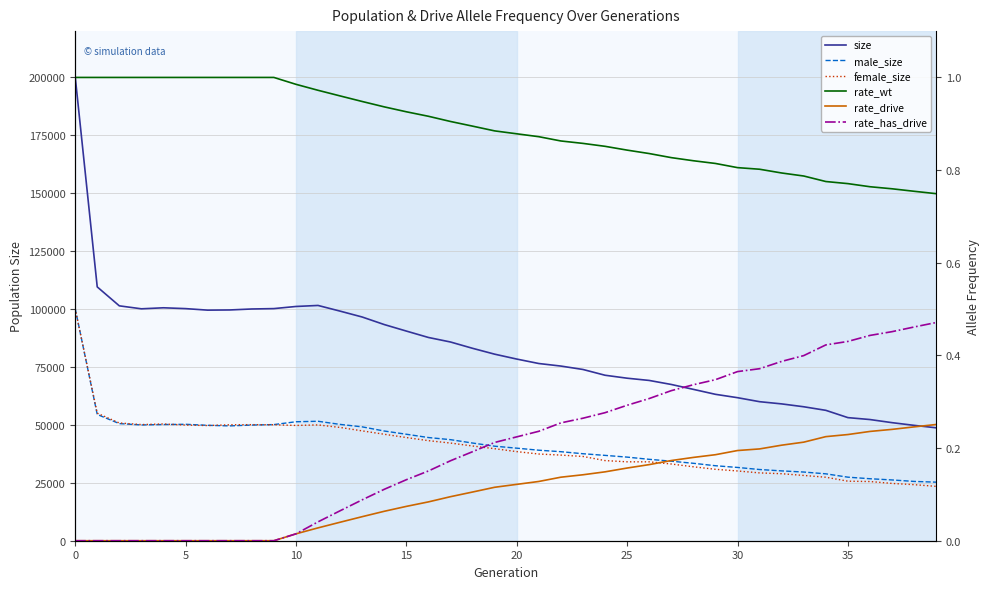

Reading right to left, transcribe all the data shown in this chart.

size: 48745.0	49801.0	50967.0	52312.0	53140.0	56288.0	57828.0	59067.0	60020.0	61748.0	63204.0	65343.0	67456.0	69193.0	70159.0	71438.0	73928.0	75398.0	76501.0	78423.0	80535.0	83065.0	85789.0	87746.0	90510.0	93318.0	96578.0	99117.0	101568.0	101124.0	100207.0	100041.0	99621.0	99541.0	100202.0	100556.0	100118.0	101398.0	109574.0	200455.0
male_size: 25282.0	25600.0	26235.0	26760.0	27435.0	28877.0	29650.0	30143.0	30739.0	31632.0	32373.0	33425.0	34334.0	35139.0	36094.0	36840.0	37553.0	38434.0	39071.0	39956.0	40810.0	42170.0	43628.0	44545.0	45968.0	47358.0	49157.0	50214.0	51572.0	51360.0	50137.0	49935.0	49571.0	49820.0	50262.0	50153.0	49982.0	50562.0	54510.0	100322.0
female_size: 23463.0	24201.0	24732.0	25552.0	25705.0	27411.0	28178.0	28924.0	29281.0	30116.0	30831.0	31918.0	33122.0	34054.0	34065.0	34598.0	36375.0	36964.0	37430.0	38467.0	39725.0	40895.0	42161.0	43201.0	44542.0	45960.0	47421.0	48903.0	49996.0	49764.0	50070.0	50106.0	50050.0	49721.0	49940.0	50403.0	50136.0	50836.0	55064.0	100133.0
rate_wt: 0.7	0.8	0.8	0.8	0.8	0.8	0.8	0.8	0.8	0.8	0.8	0.8	0.8	0.8	0.8	0.9	0.9	0.9	0.9	0.9	0.9	0.9	0.9	0.9	0.9	0.9	0.9	1.0	1.0	1.0	1.0	1.0	1.0	1.0	1.0	1.0	1.0	1.0	1.0	1.0
rate_drive: 0.3	0.2	0.2	0.2	0.2	0.2	0.2	0.2	0.2	0.2	0.2	0.2	0.2	0.2	0.2	0.1	0.1	0.1	0.1	0.1	0.1	0.1	0.1	0.1	0.1	0.1	0.1	0.0	0.0	0.0	0.0	0.0	0.0	0.0	0.0	0.0	0.0	0.0	0.0	0.0
rate_has_drive: 0.5	0.5	0.5	0.4	0.4	0.4	0.4	0.4	0.4	0.4	0.3	0.3	0.3	0.3	0.3	0.3	0.3	0.3	0.2	0.2	0.2	0.2	0.2	0.2	0.1	0.1	0.1	0.1	0.0	0.0	0.0	0.0	0.0	0.0	0.0	0.0	0.0	0.0	0.0	0.0